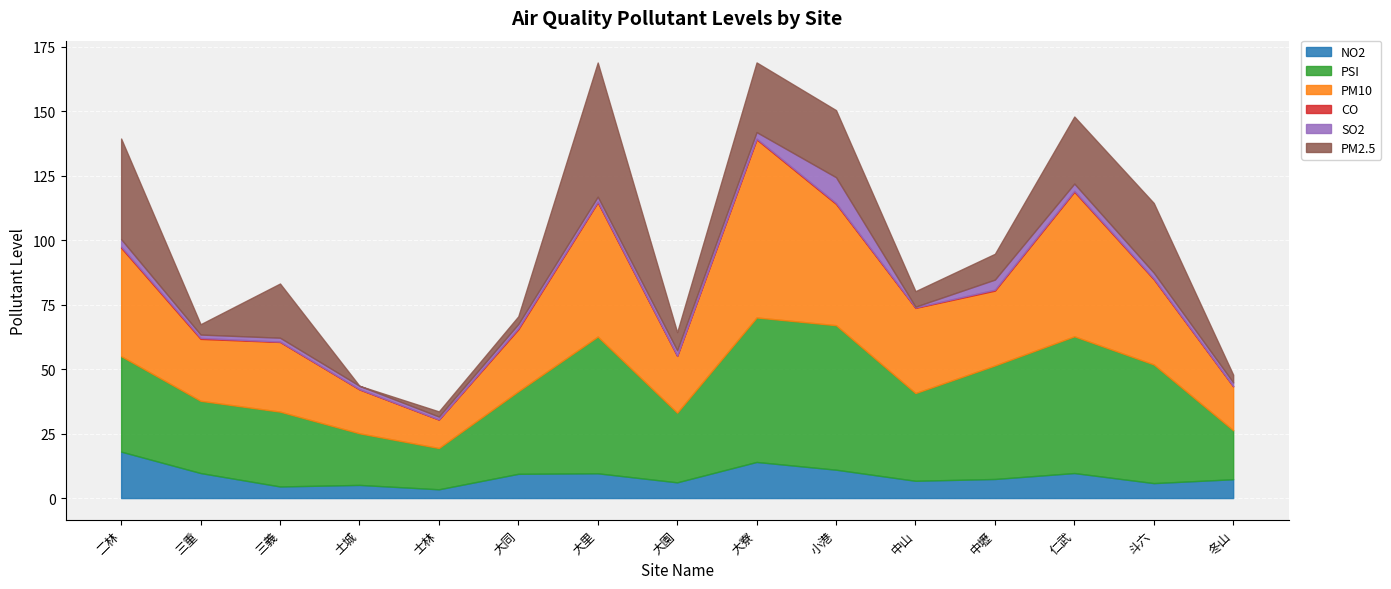

Rank the series by their maximum value, from highest to lowest.

PM10, PSI, PM2.5, NO2, SO2, CO